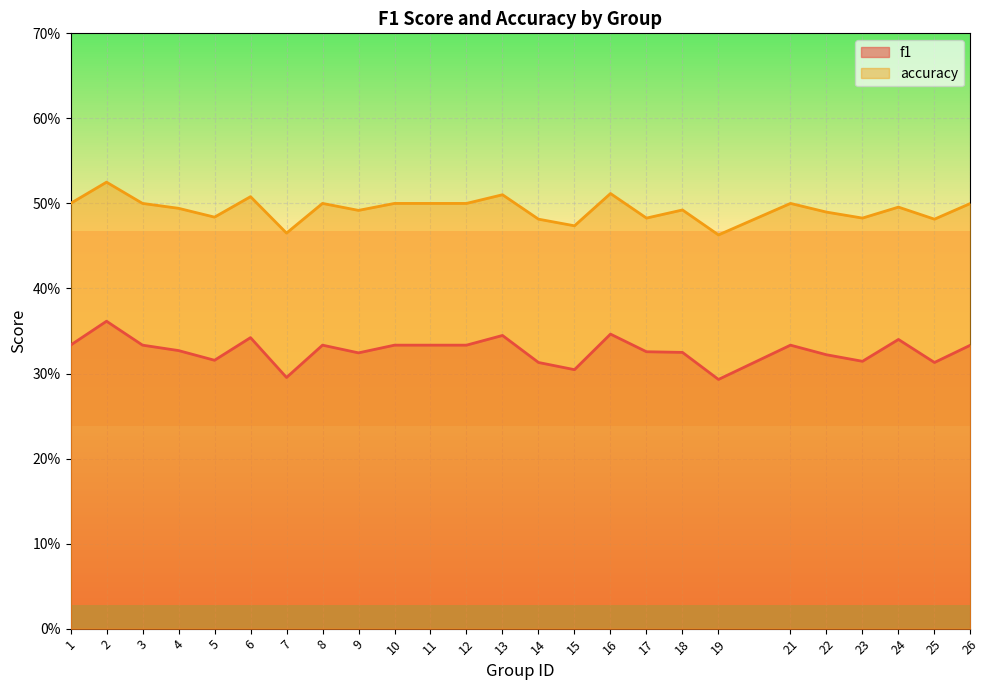

What is the average value of the accuracy series?

0.5